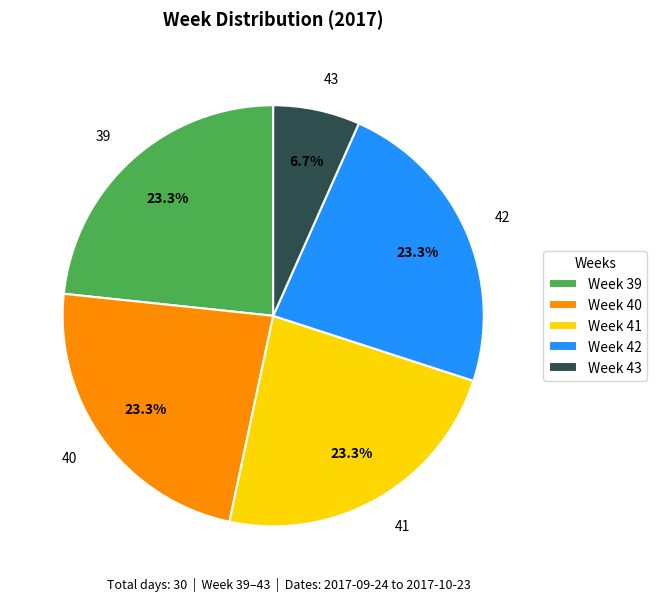

Is there any slice that represents more than half of the pie?

No